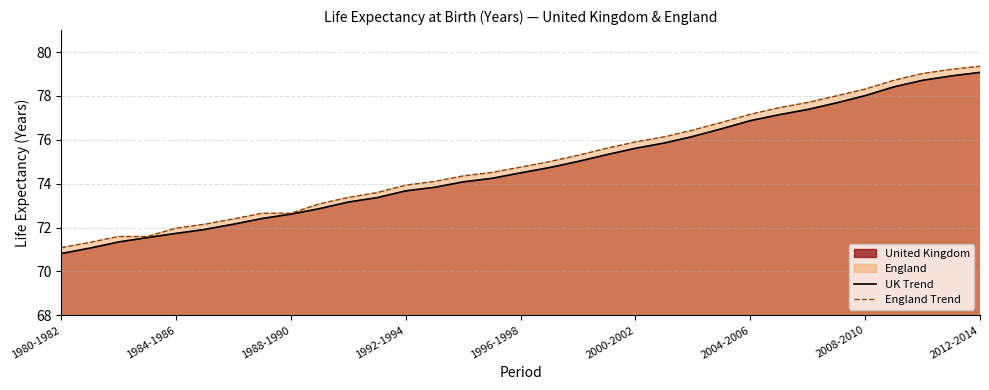

Does the chart have visible grid lines?

Yes